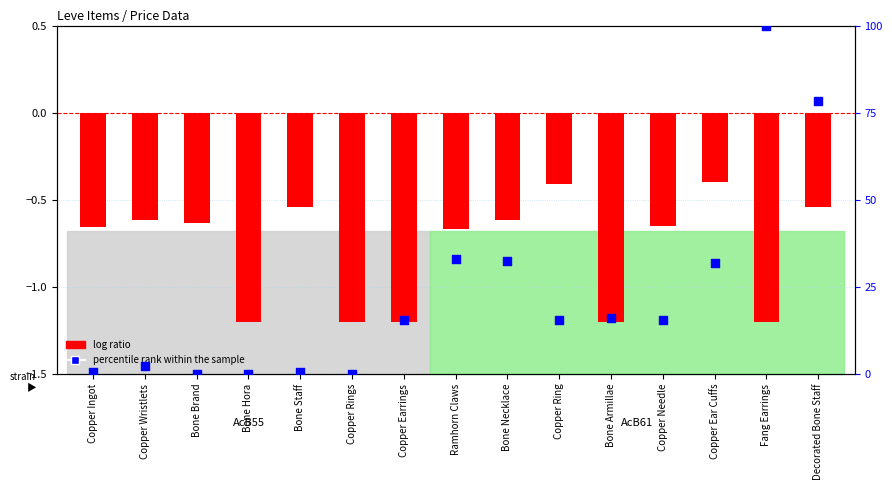

Which series has the widest spread of Y values?

percentile rank within the sample